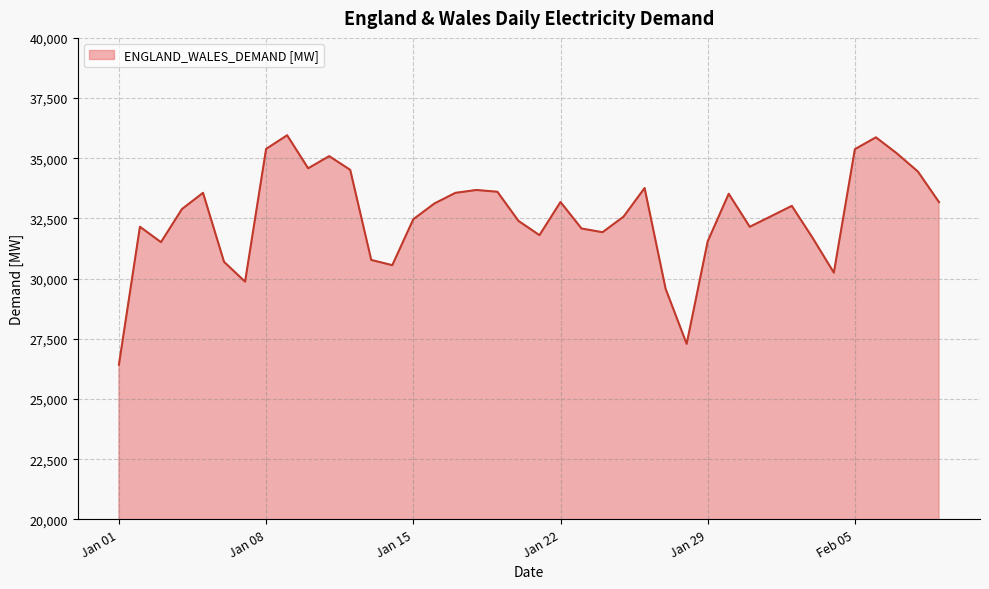

What is the difference between the maximum and minimum values?

9529.3